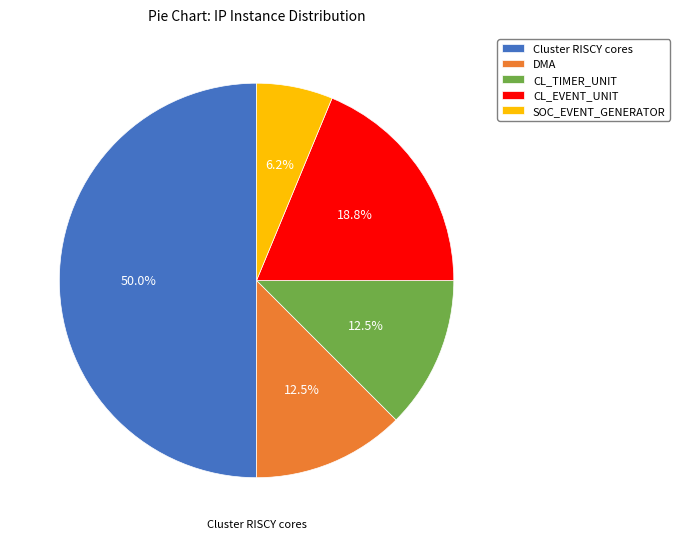

Is it true that CL_EVENT_UNIT is 19% of the pie?

True